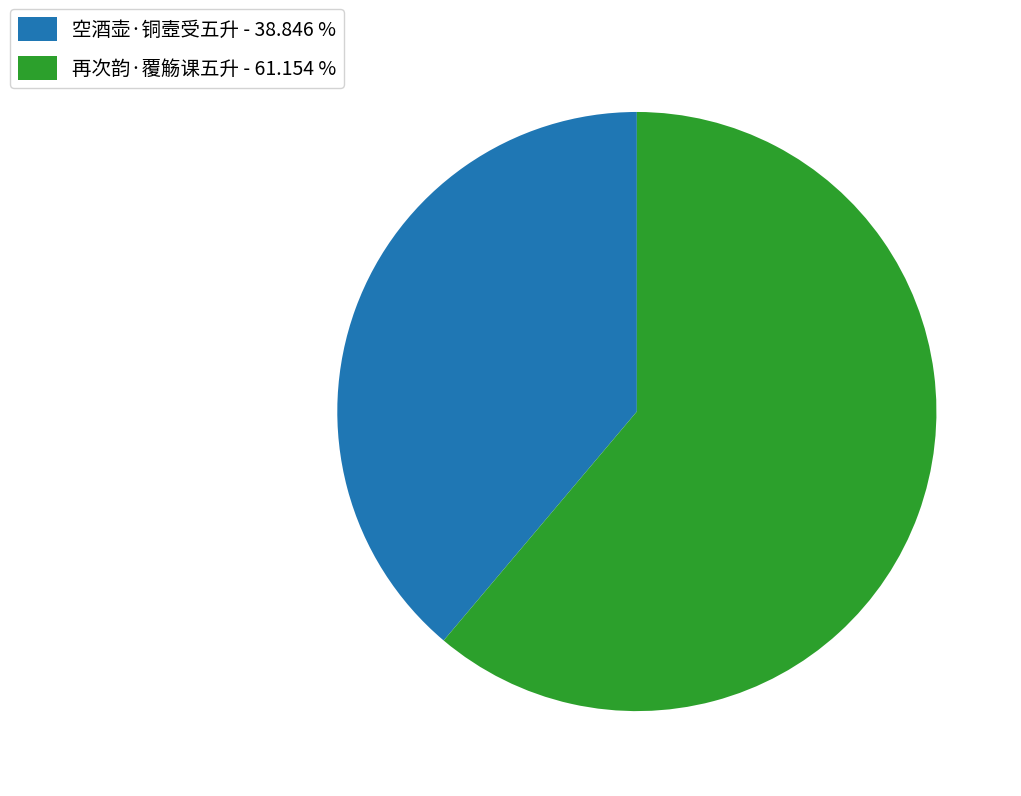

Count the number of slices in the pie.

2